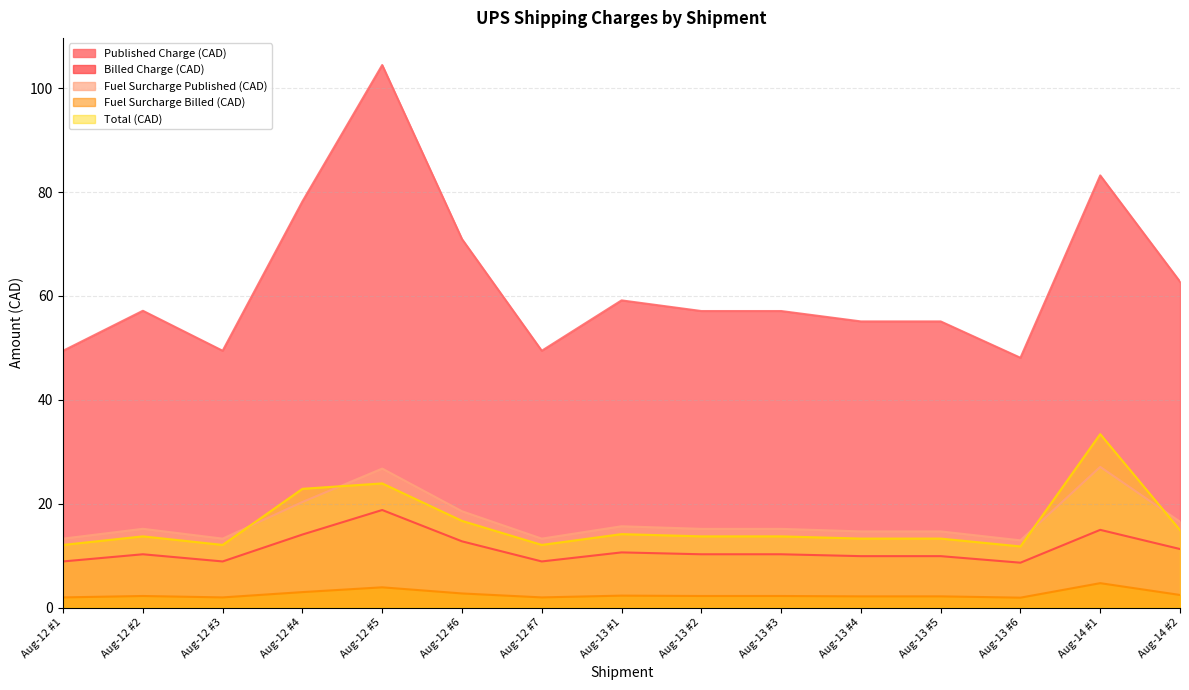

Where does the Billed Charge (CAD) series first go above 10?

Aug-12 #2